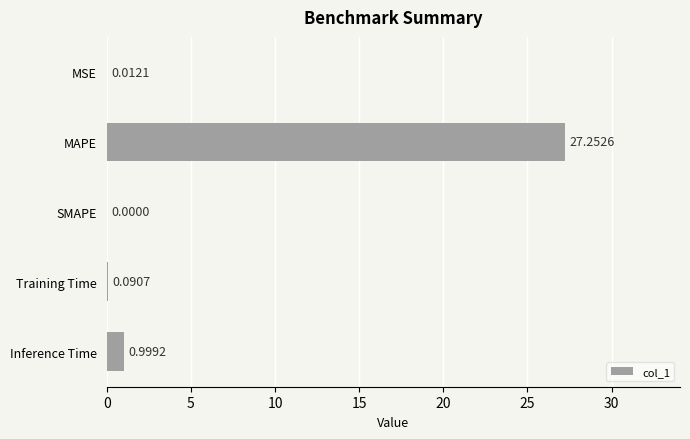

What is the change in value from MAPE to SMAPE?

-27.3